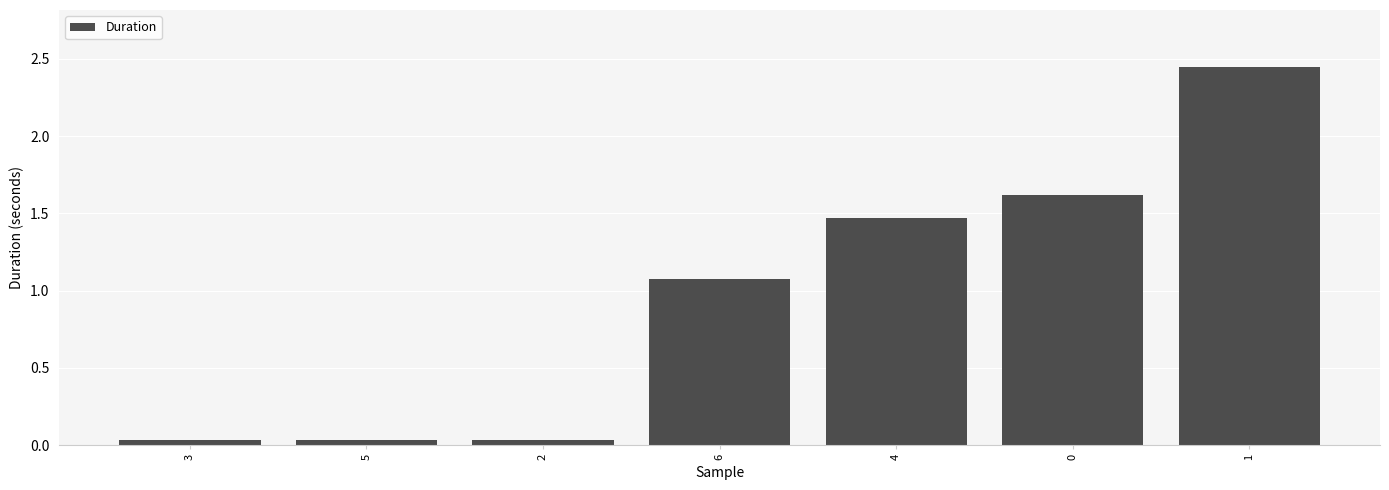

Is it true that the value at 4 is 1.0?

False